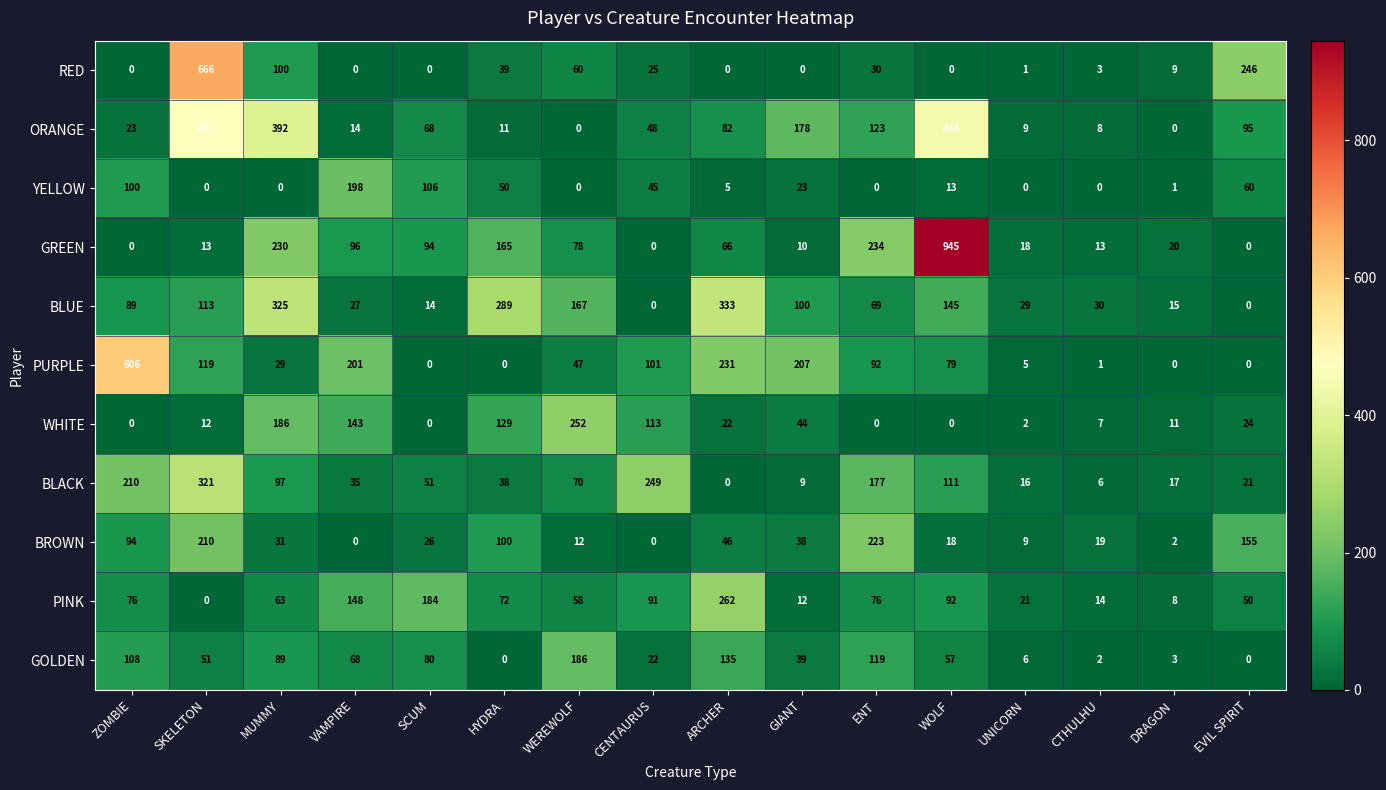

At which label is PINK closest to 131?

VAMPIRE